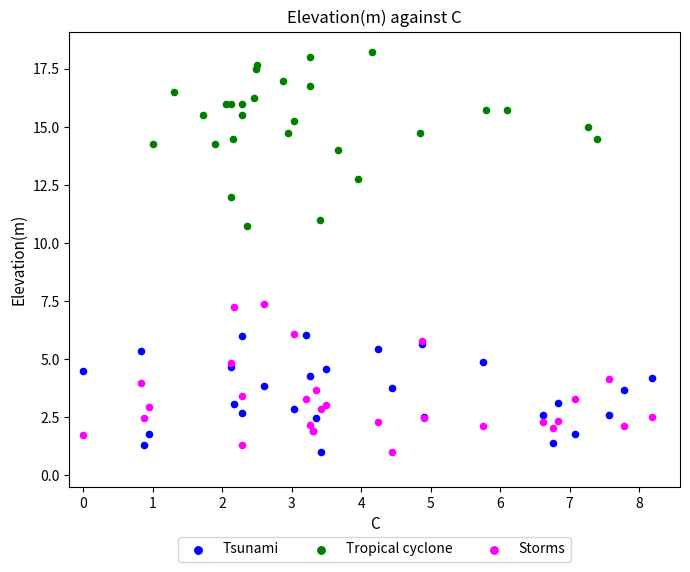

Which series contains the highest Y value?

Tropical cyclone